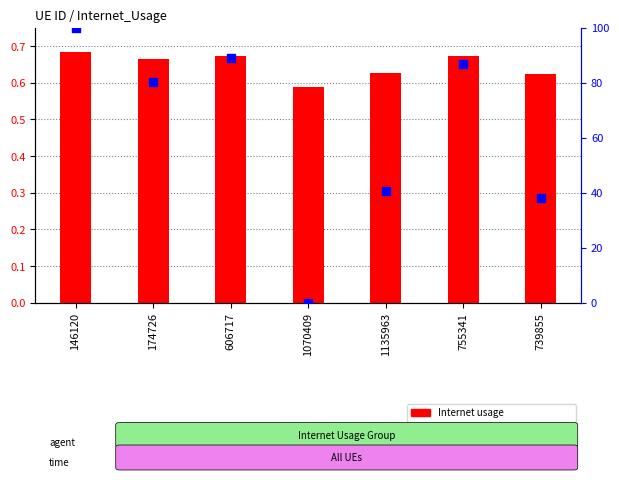

Which series has the largest Y range (max minus min)?

percentile rank within sample